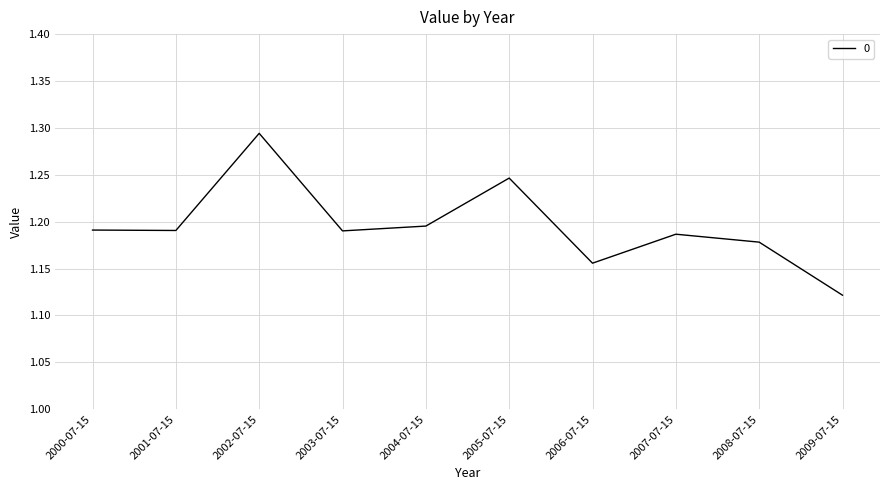

Is it true that the value at 2003-07-15 is 2.1?

False